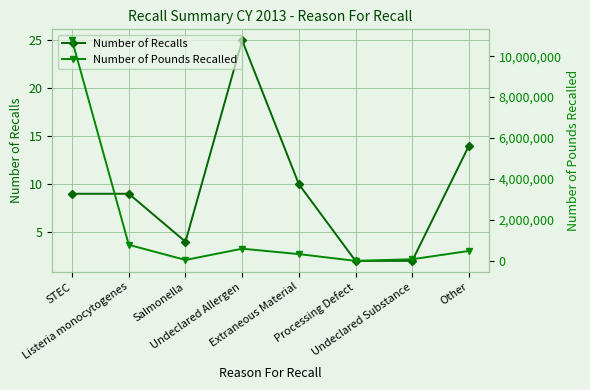

What position from the left is Listeria monocytogenes?

2